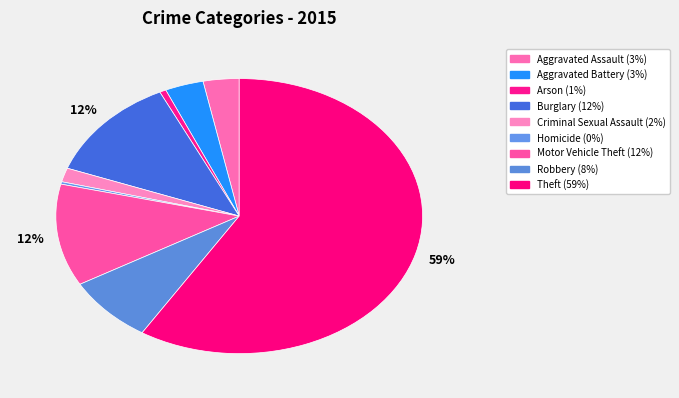

How many segments does this pie chart have?

9